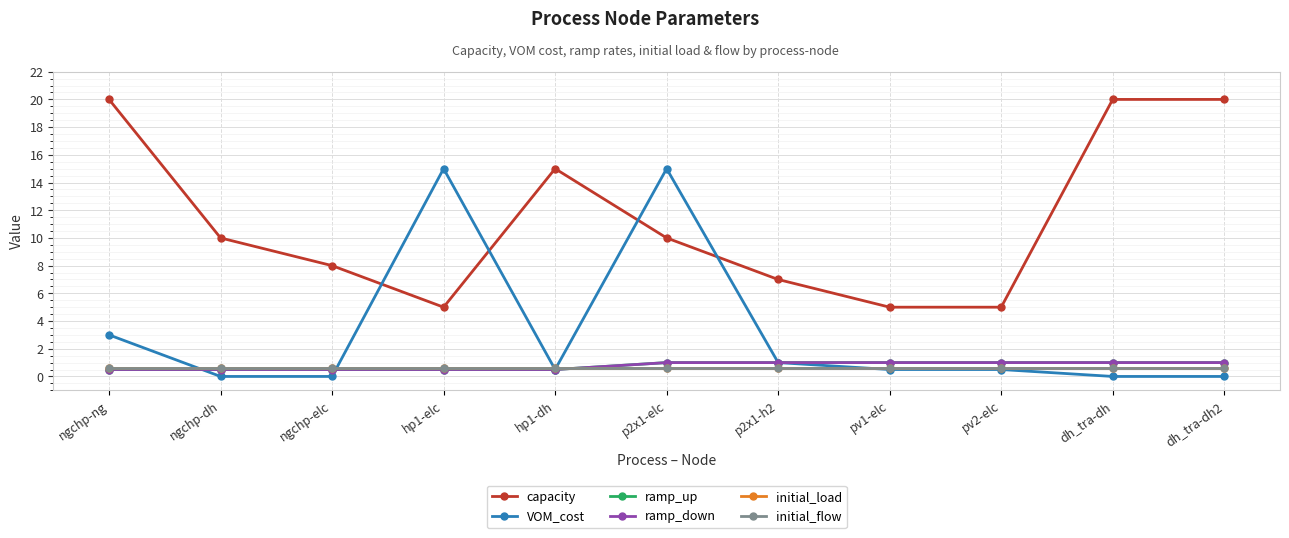

Reading left to right, list all the values displayed in this chart.

capacity: ngchp-ng=20.0	ngchp-dh=10.0	ngchp-elc=8.0	hp1-elc=5.0	hp1-dh=15.0	p2x1-elc=10.0	p2x1-h2=7.0	pv1-elc=5.0	pv2-elc=5.0	dh_tra-dh=20.0	dh_tra-dh2=20.0
VOM_cost: ngchp-ng=3.0	ngchp-dh=0.0	ngchp-elc=0.0	hp1-elc=15.0	hp1-dh=0.5	p2x1-elc=15.0	p2x1-h2=1.0	pv1-elc=0.5	pv2-elc=0.5	dh_tra-dh=0.0	dh_tra-dh2=0.0
ramp_up: ngchp-ng=0.5	ngchp-dh=0.5	ngchp-elc=0.5	hp1-elc=0.5	hp1-dh=0.5	p2x1-elc=1.0	p2x1-h2=1.0	pv1-elc=1.0	pv2-elc=1.0	dh_tra-dh=1.0	dh_tra-dh2=1.0
ramp_down: ngchp-ng=0.5	ngchp-dh=0.5	ngchp-elc=0.5	hp1-elc=0.5	hp1-dh=0.5	p2x1-elc=1.0	p2x1-h2=1.0	pv1-elc=1.0	pv2-elc=1.0	dh_tra-dh=1.0	dh_tra-dh2=1.0
initial_load: ngchp-ng=0.6	ngchp-dh=0.6	ngchp-elc=0.6	hp1-elc=0.6	hp1-dh=0.6	p2x1-elc=0.6	p2x1-h2=0.6	pv1-elc=0.6	pv2-elc=0.6	dh_tra-dh=0.6	dh_tra-dh2=0.6
initial_flow: ngchp-ng=0.6	ngchp-dh=0.6	ngchp-elc=0.6	hp1-elc=0.6	hp1-dh=0.6	p2x1-elc=0.6	p2x1-h2=0.6	pv1-elc=0.6	pv2-elc=0.6	dh_tra-dh=0.6	dh_tra-dh2=0.6